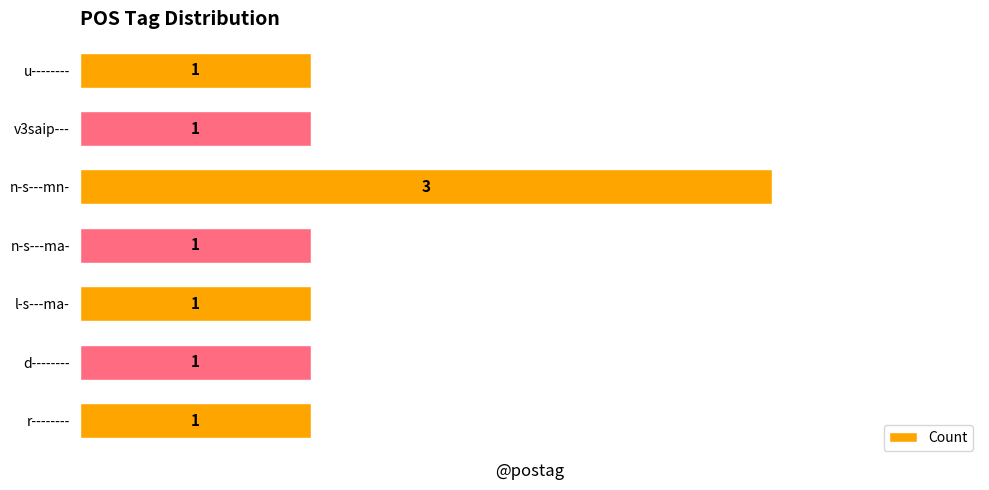

True or false: the data shows 1 at l-s---ma-.

True